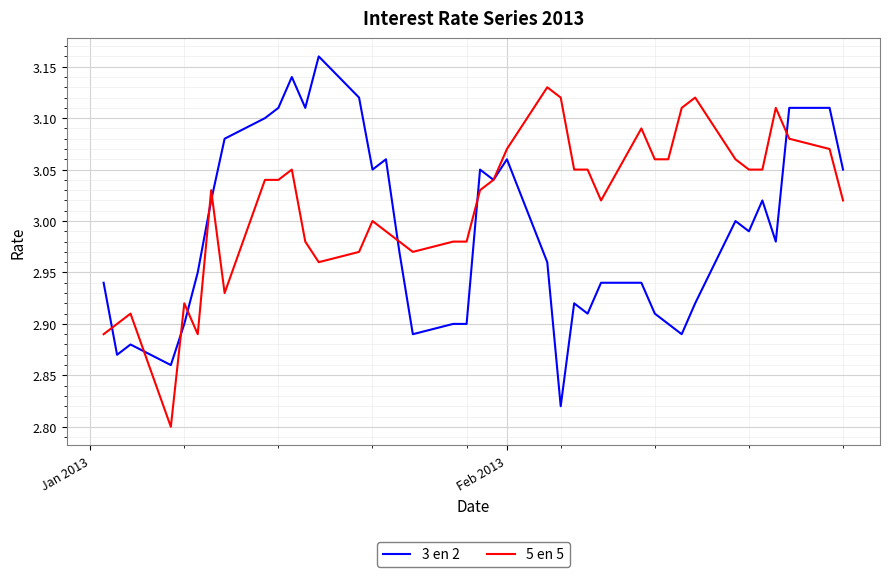

Rank the series by their average value, from highest to lowest.

5 en 5, 3 en 2